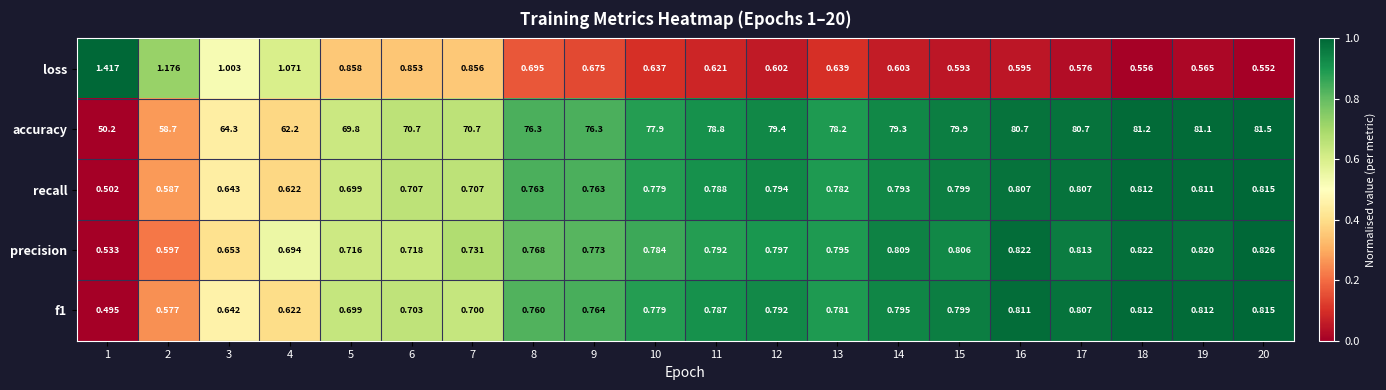

What is the difference between the highest and lowest values at 2?

58.1